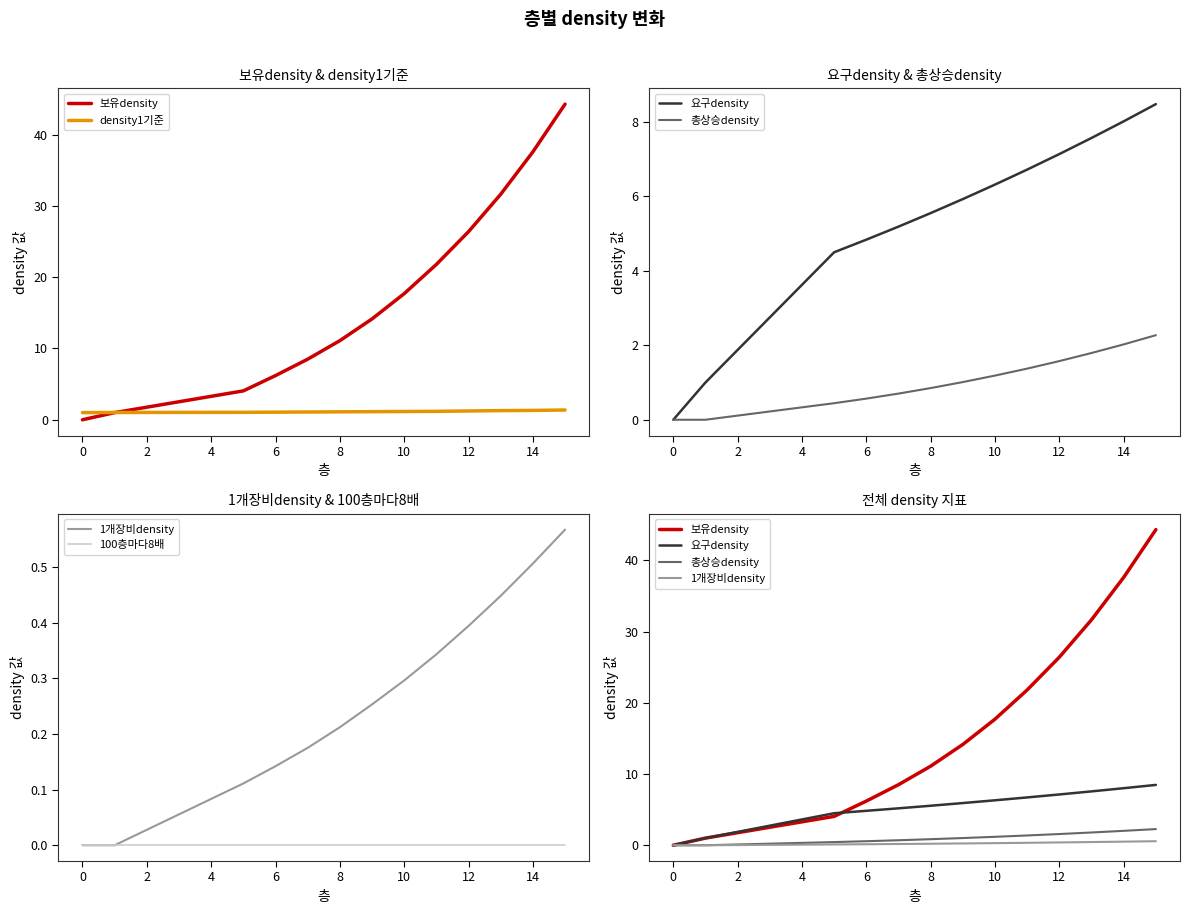

True or false: 100층마다8배 has a value of 0.0 at 10.

True